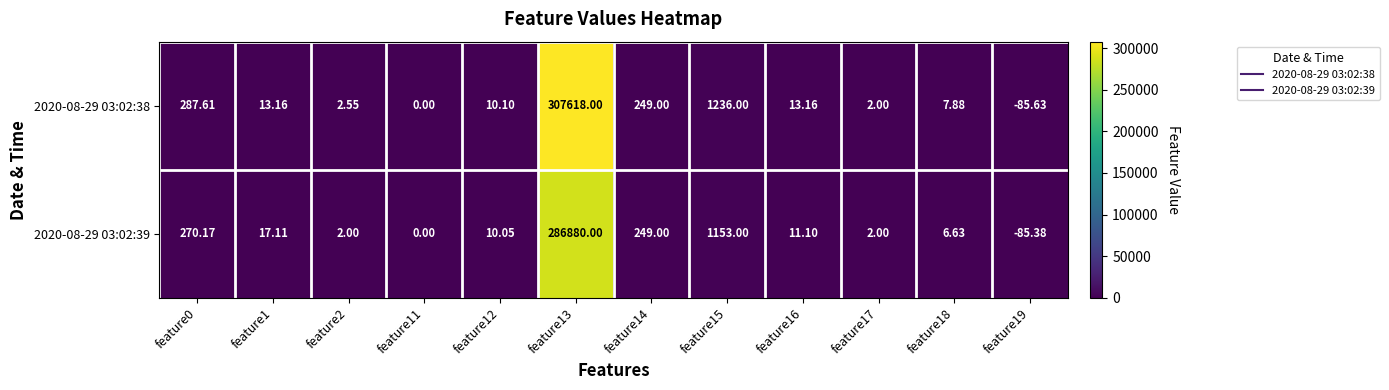

Count the number of data series in this chart.

2